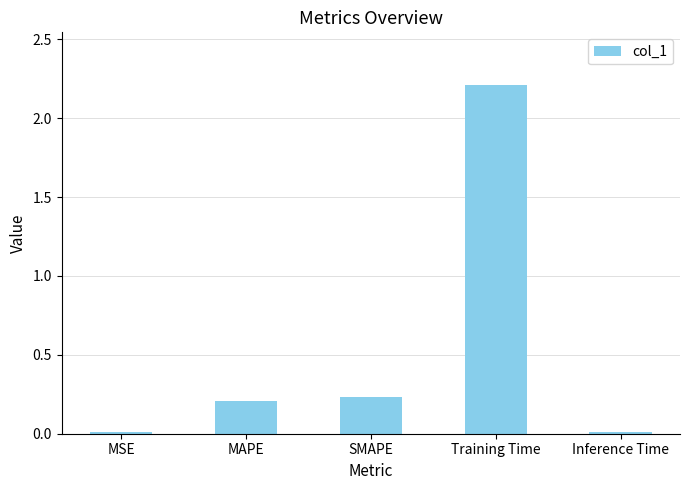

The chart shows a value of 0.2 at MAPE. True or false?

True